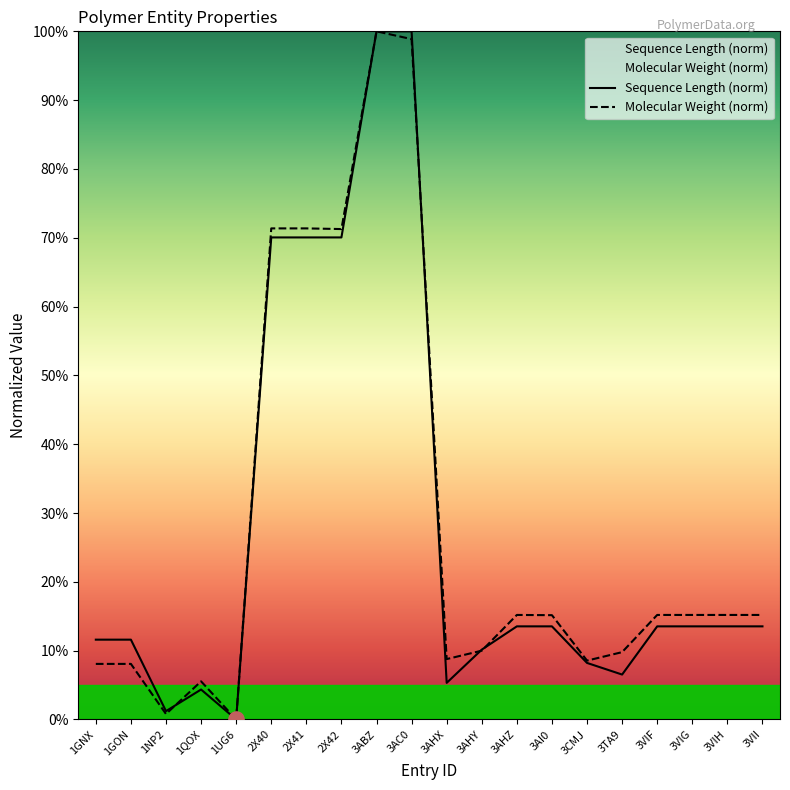

At how many categories does at least one series exceed 87?

2